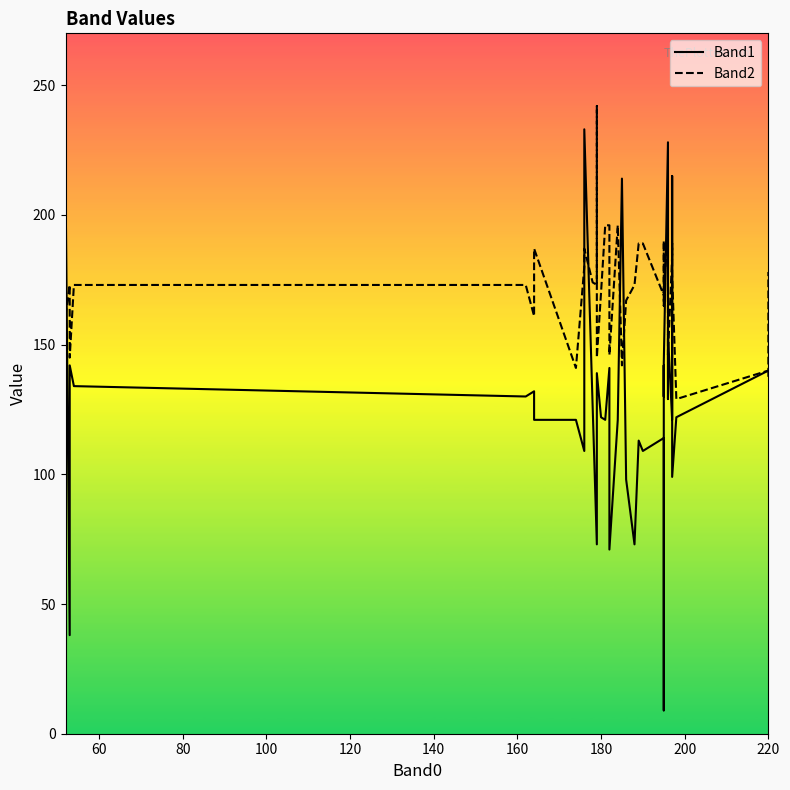

Does the chart display data point markers on the line(s)?

No